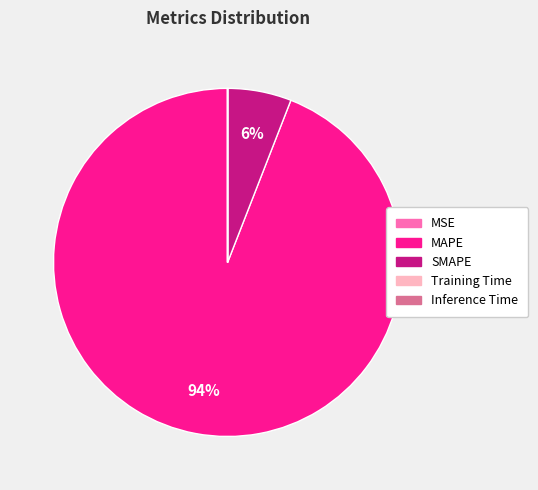

Which category has the biggest portion of the pie?

MAPE